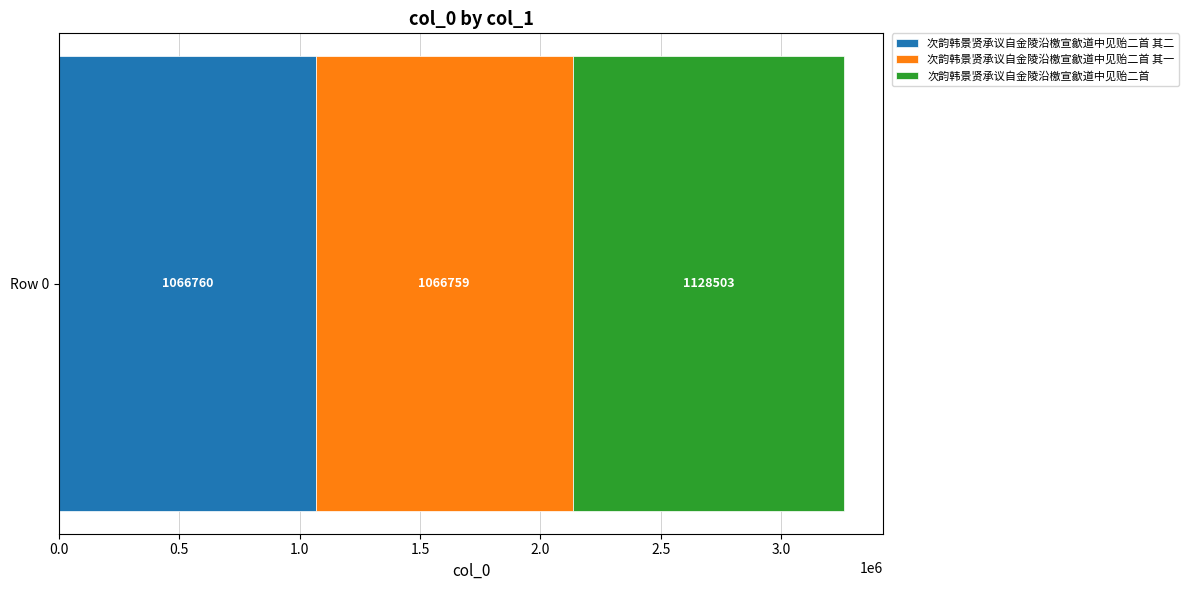

What are all the series names shown in the legend?

次韵韩景贤承议自金陵沿檄宣歙道中见贻二首 其二, 次韵韩景贤承议自金陵沿檄宣歙道中见贻二首 其一, 次韵韩景贤承议自金陵沿檄宣歙道中见贻二首